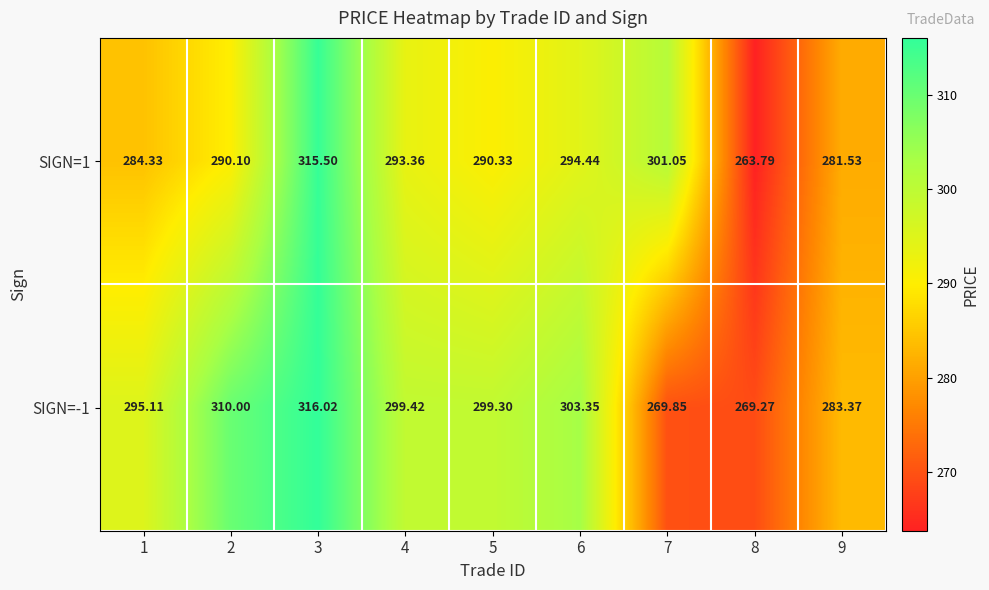

At how many categories does at least one series exceed 291?

7